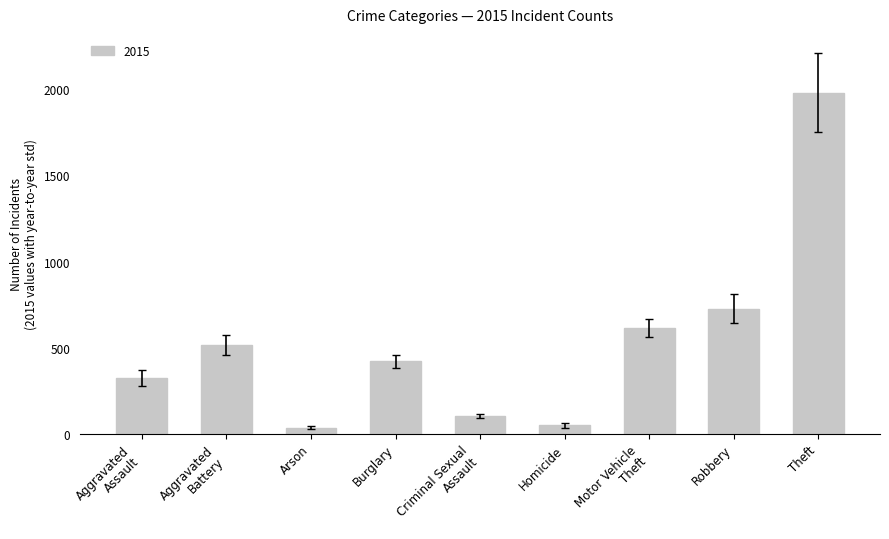

Reading left to right, what are all the values shown in this chart?

323	515	35	421	105	50	614	726	1981